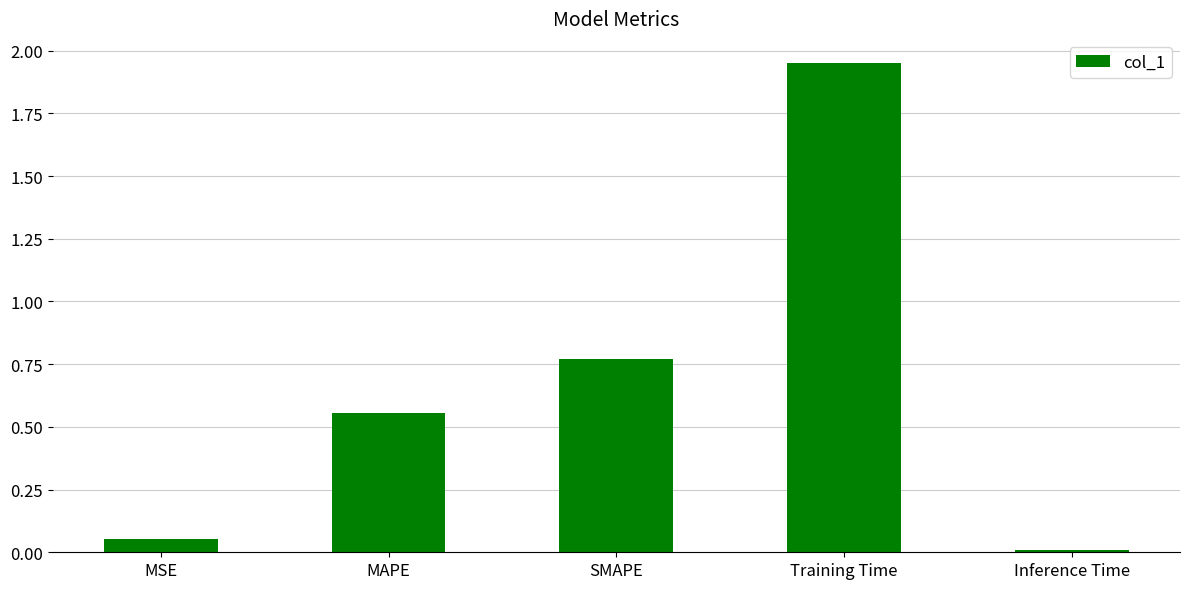

How many bars are there in total?

5